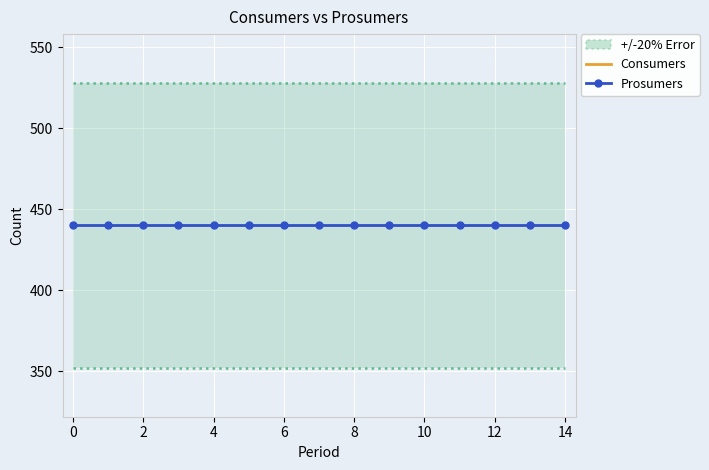

True or false: Prosumers and Consumers intersect in this chart.

False